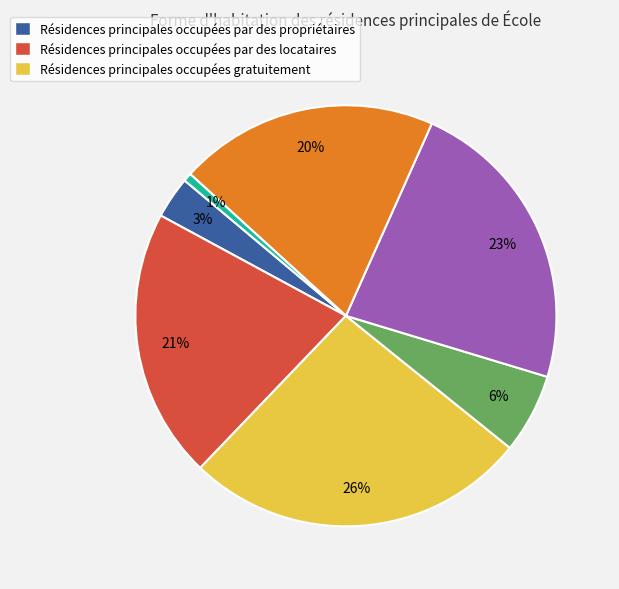

Does any single category account for the majority?

No